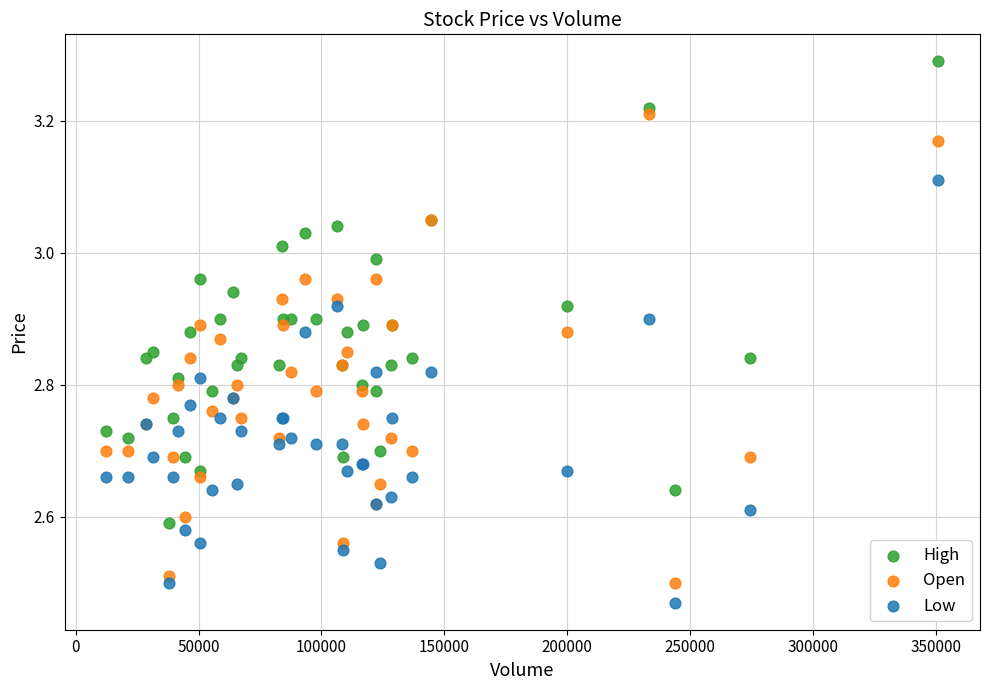

Which series reaches the minimum Y coordinate?

Low